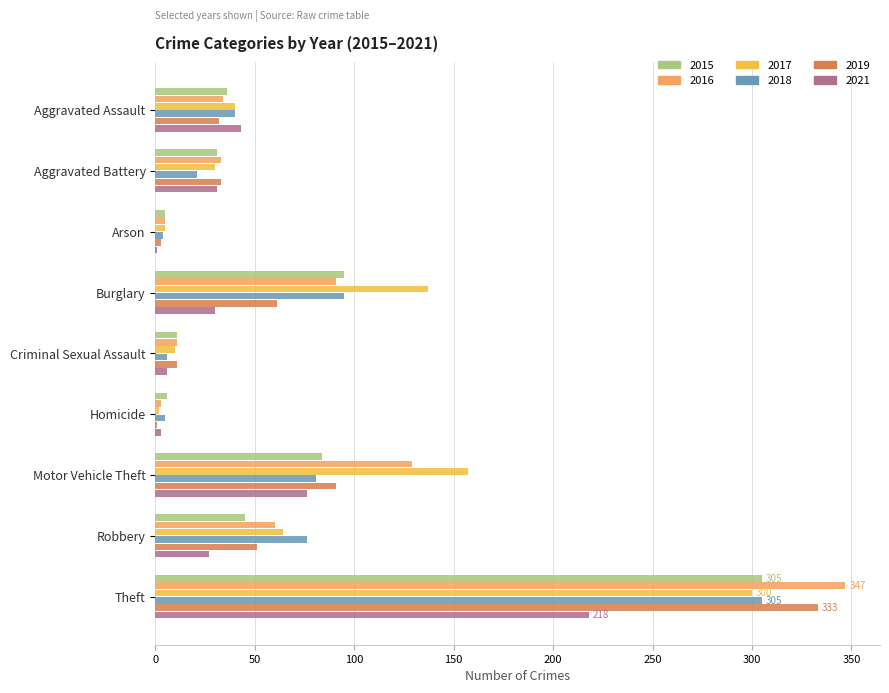

At which label is 2019 closest to 167?

Motor Vehicle Theft